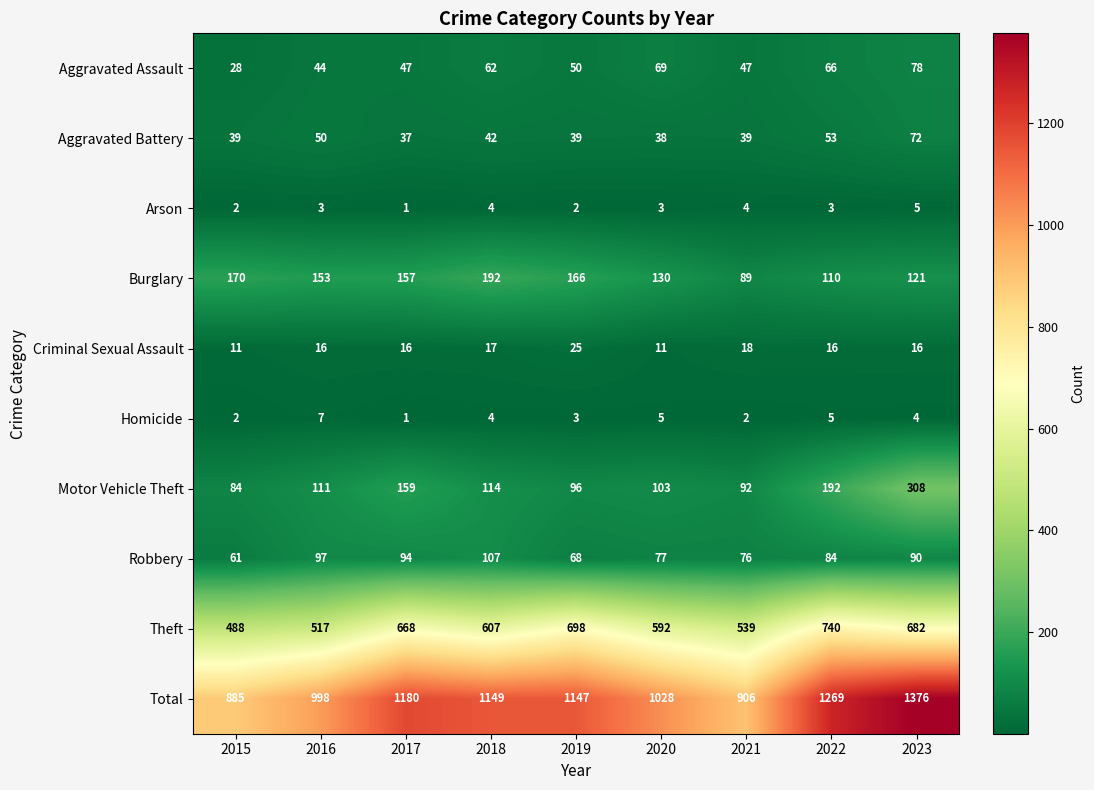

How many data points in Theft are less than 607?

4